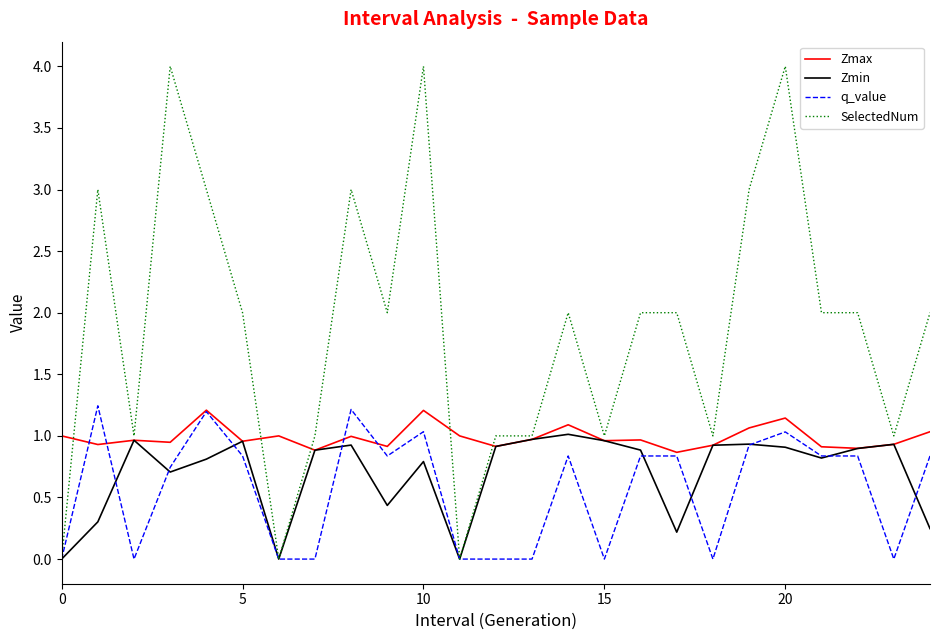

Which series has the largest total across all categories?

SelectedNum